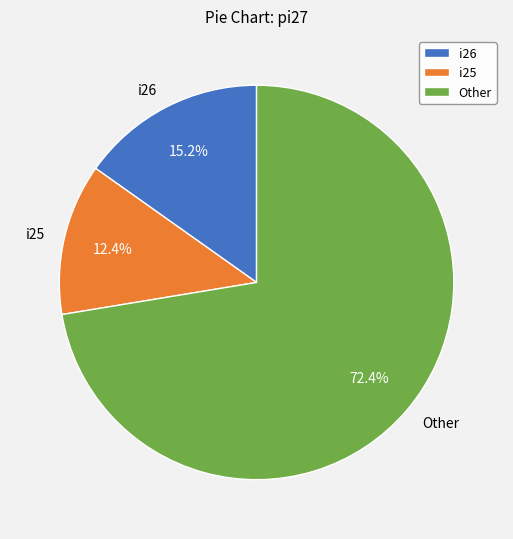

How many slices are in this pie chart?

3